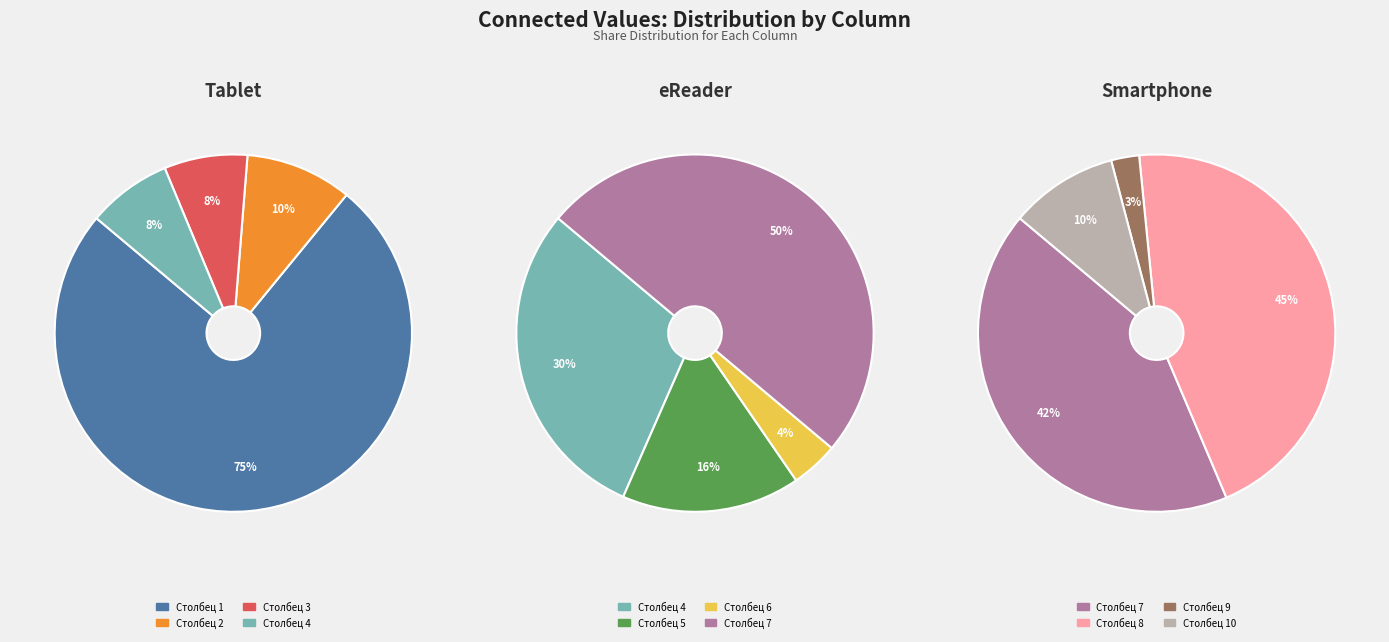

Which has a higher value, Столбец 3 or Столбец 7?

Столбец 7